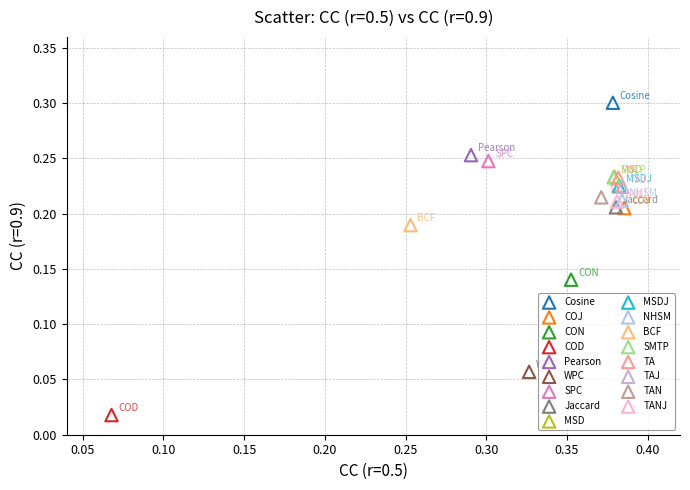

What are all the series names shown in the legend?

Cosine, COJ, CON, COD, Pearson, WPC, SPC, Jaccard, MSD, MSDJ, NHSM, BCF, SMTP, TA, TAJ, TAN, TANJ